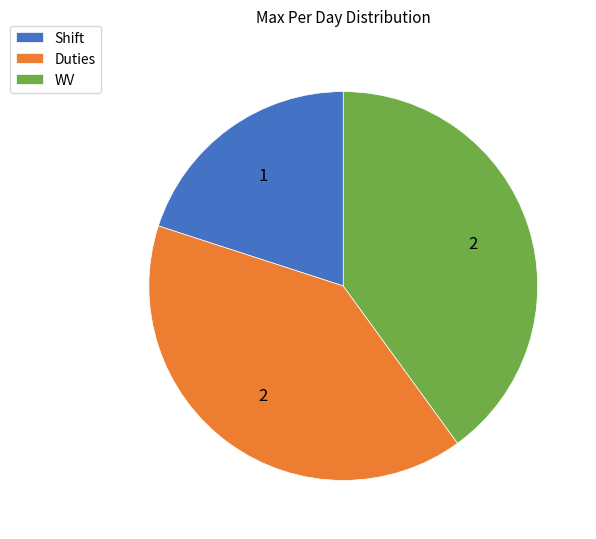

Which slice is the smallest?

Shift